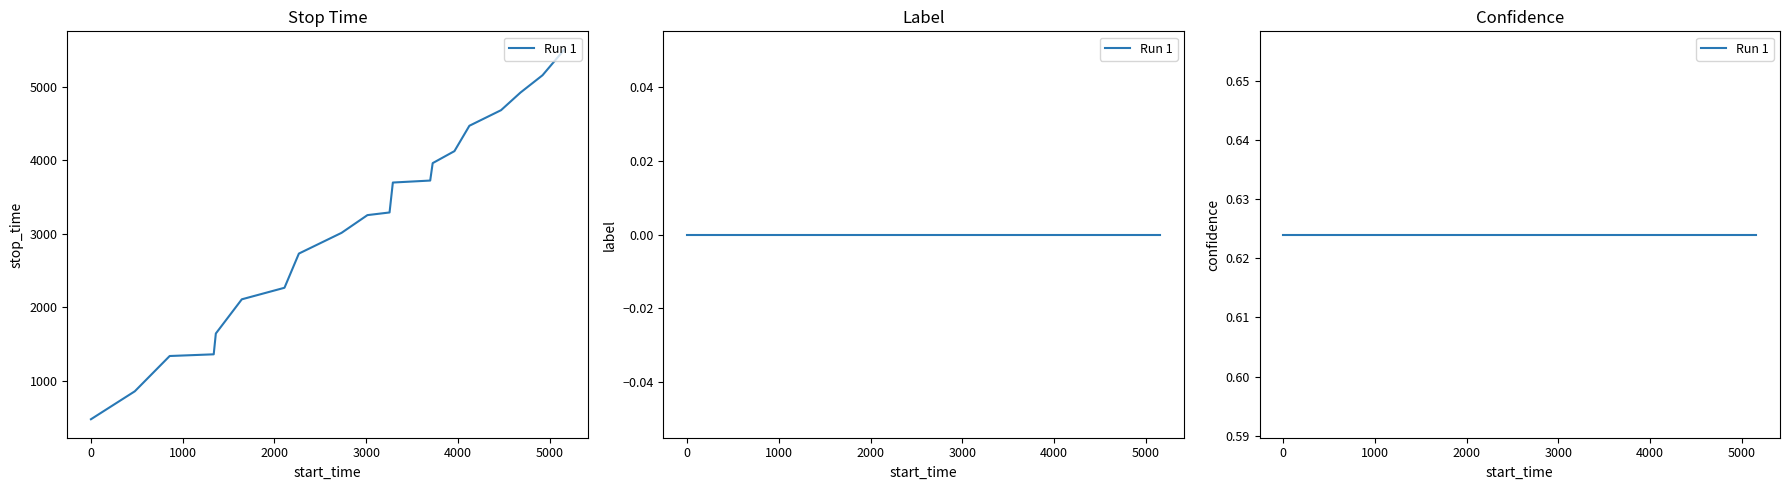

What is the highest value of the confidence series?

0.6